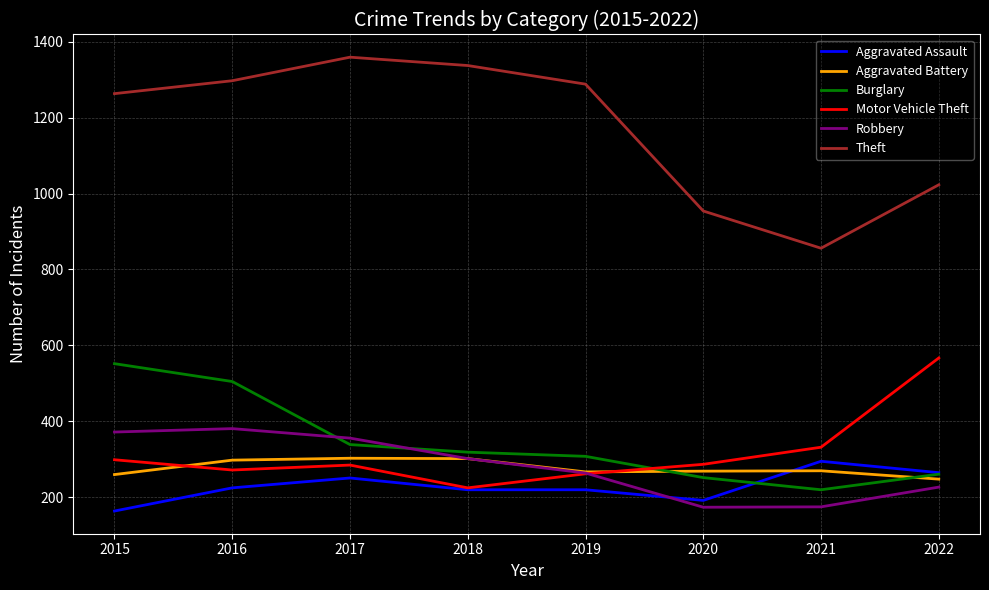

Count the number of categories in the chart.

8